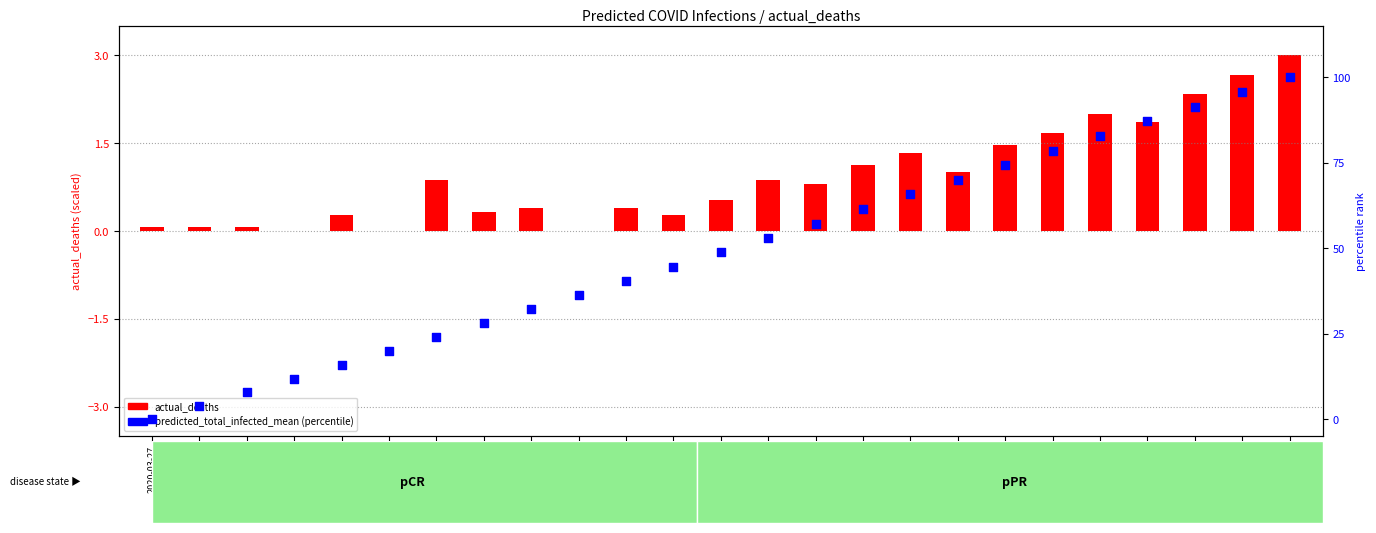

Which series has the largest total across all categories?

predicted_total_infected_mean (percentile)